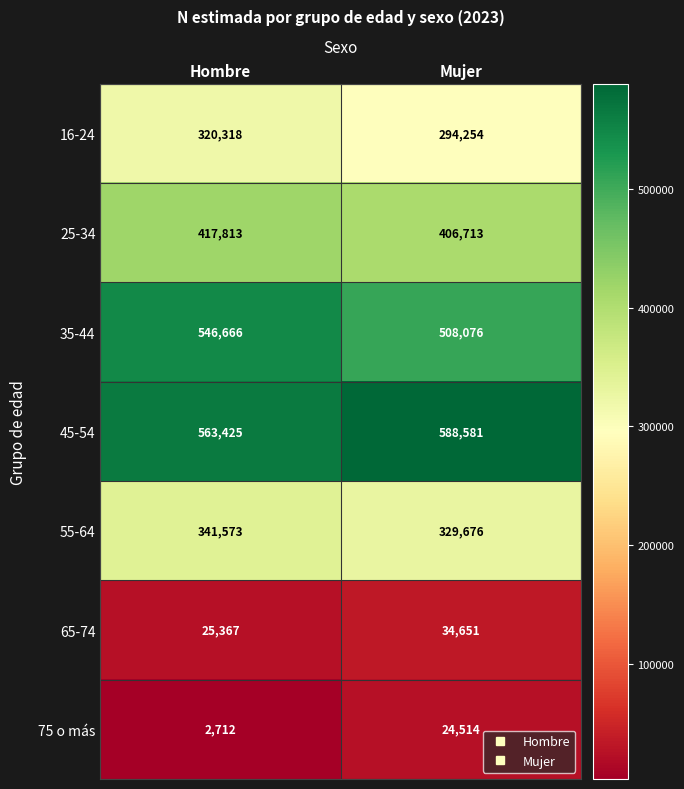

At how many categories does at least one series exceed 376196?

2